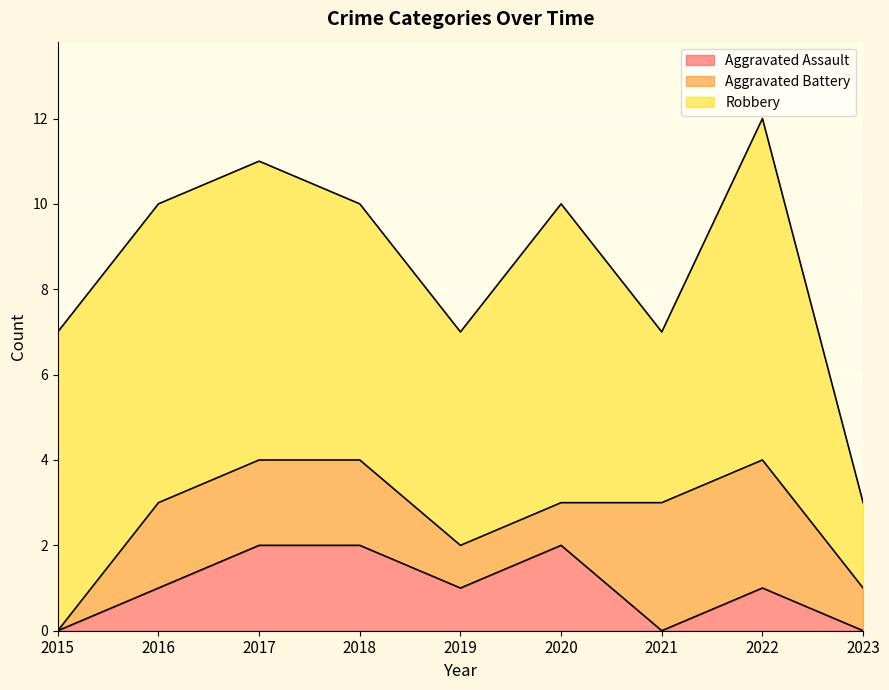

Is the value of Aggravated Assault at 2019 greater than the value of Robbery at 2015?

No